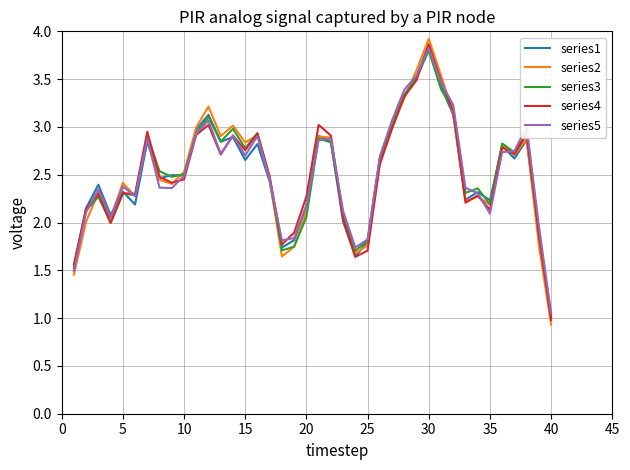

Which series has the widest spread of values?

series2